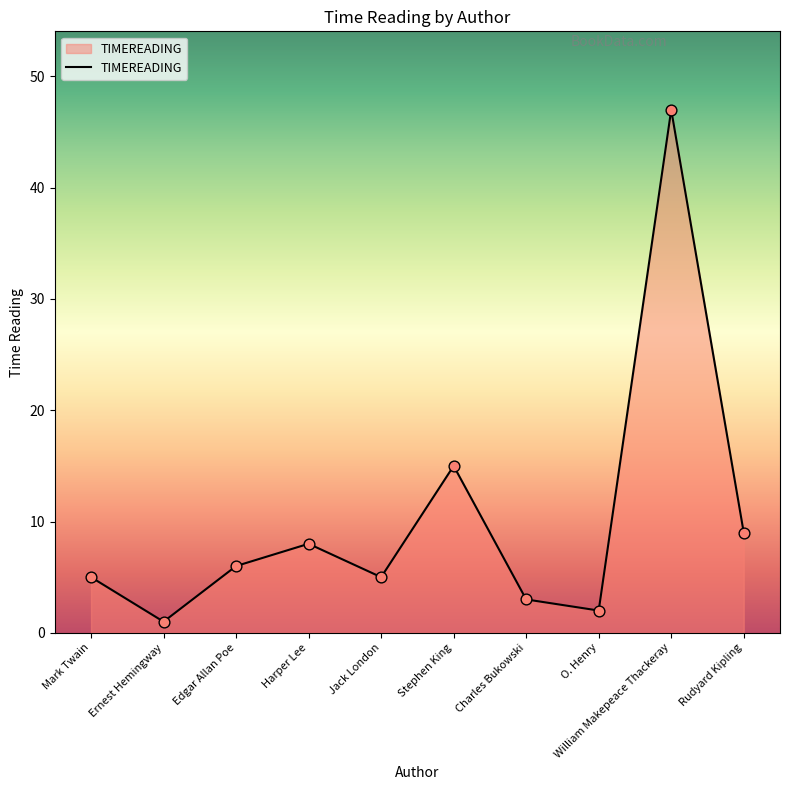

What is the change in value from Ernest Hemingway to O. Henry?

+1